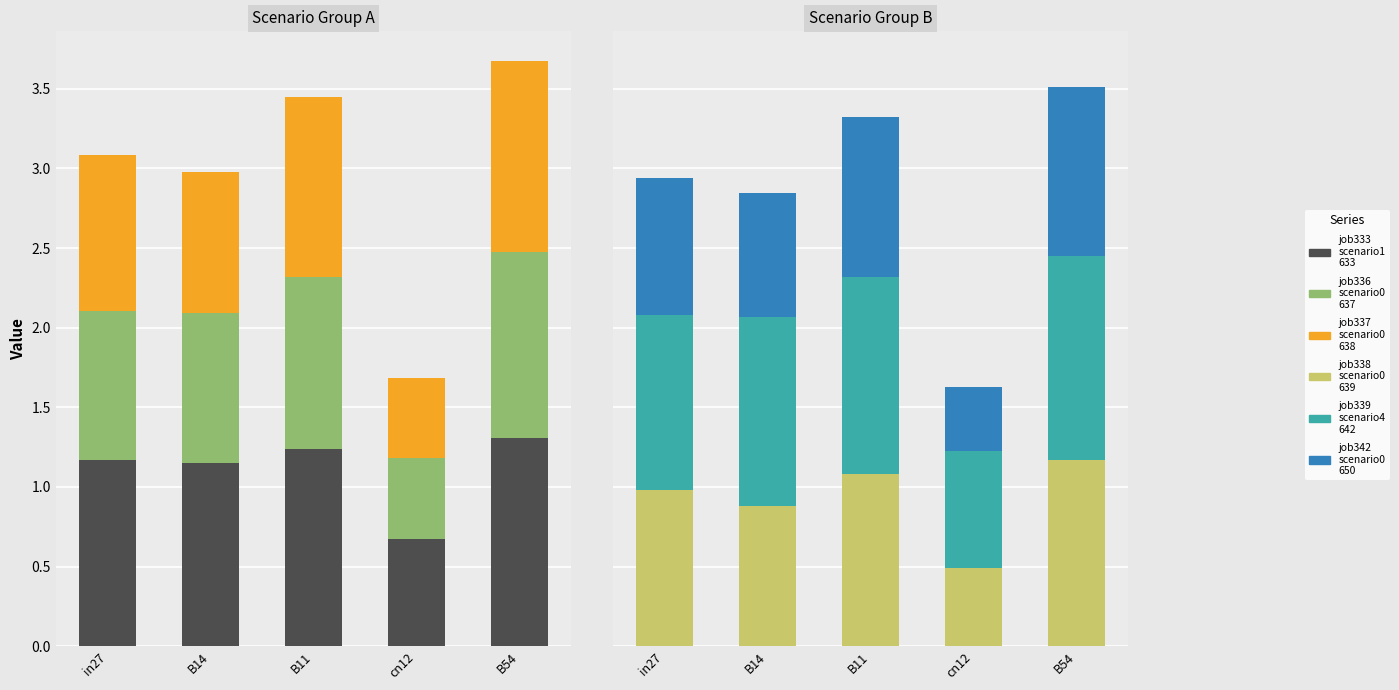

What is the value of the job333_scenario1_633 bar at the 4th from the left?

0.7